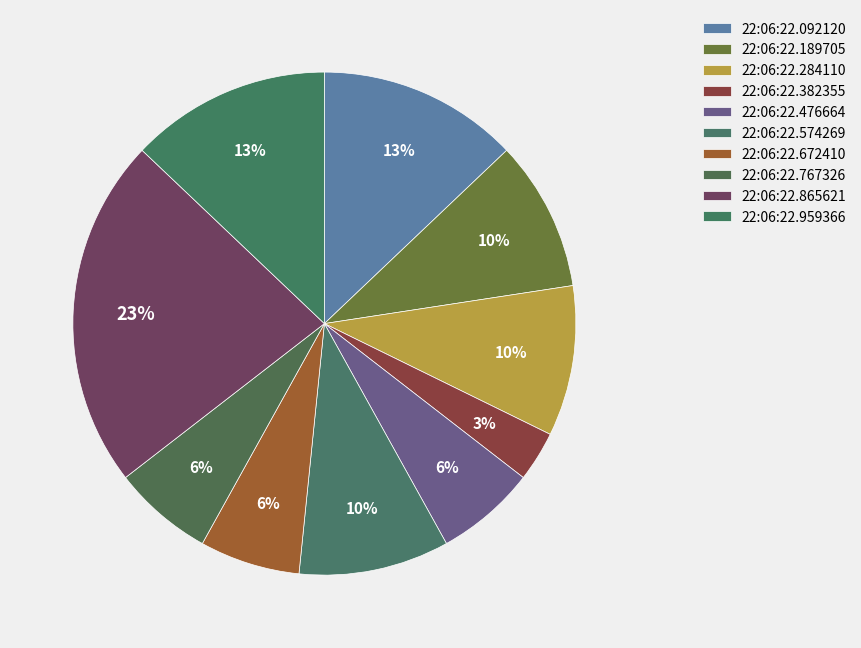

What portion of the pie excludes 22:06:22.382355?

96.8%